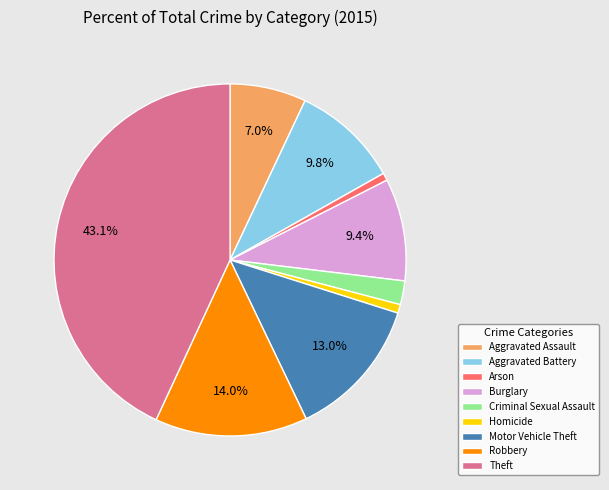

Is Aggravated Battery the majority of the pie?

No